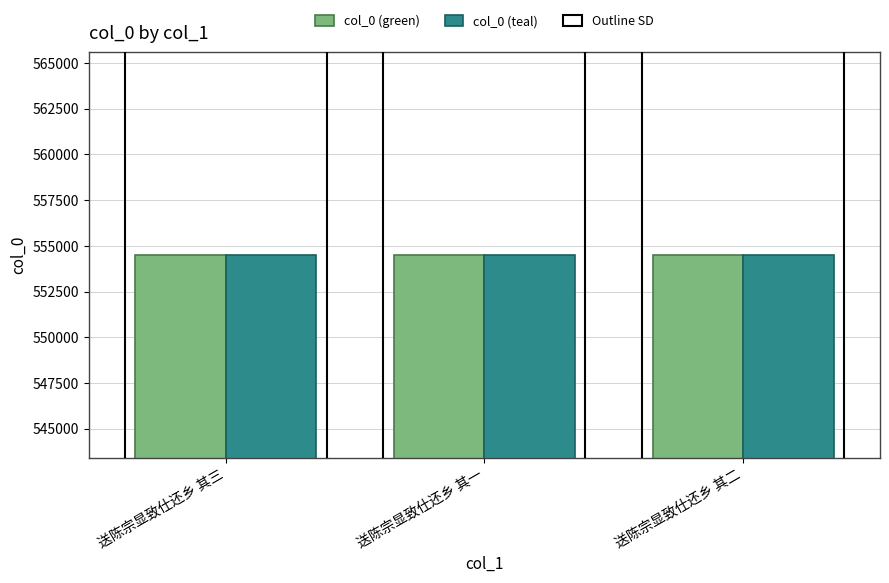

What is the label of the 2nd bar from the right?

送陈宗显致仕还乡 其一